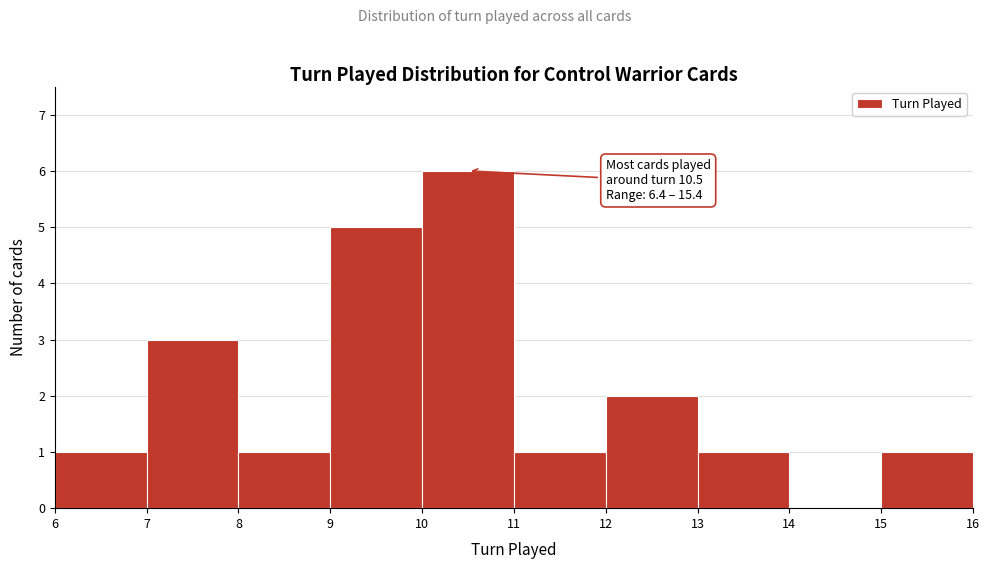

Which range on the x-axis has the tallest bar?

10 to 11